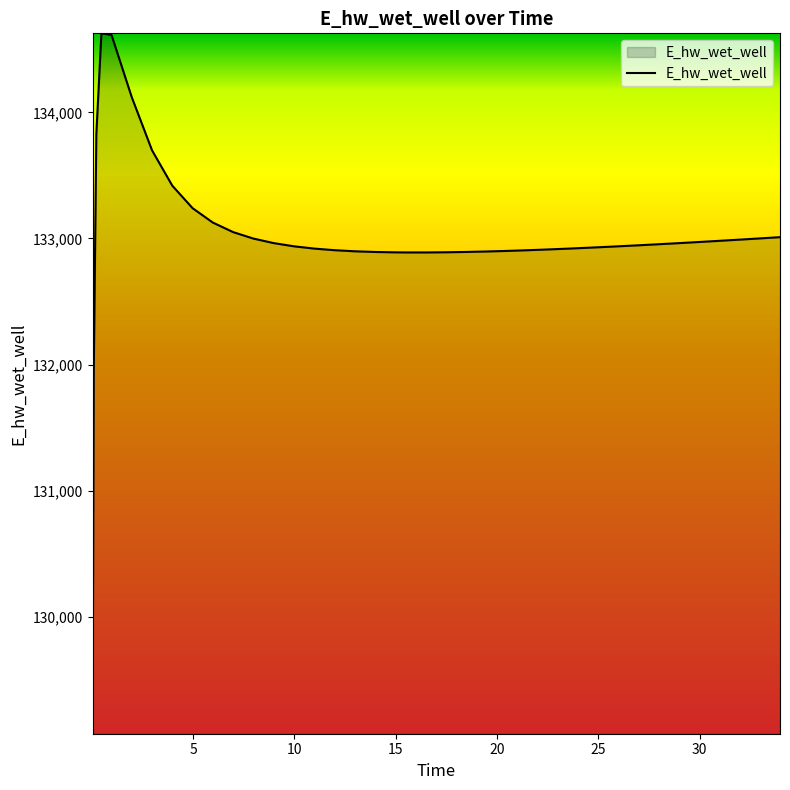

What is the smallest value displayed?

129070.3